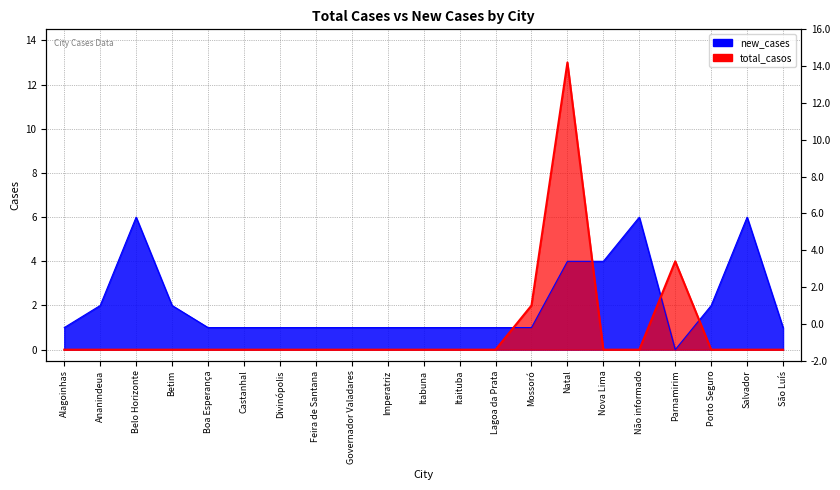

What is the maximum value shown in the chart?

13